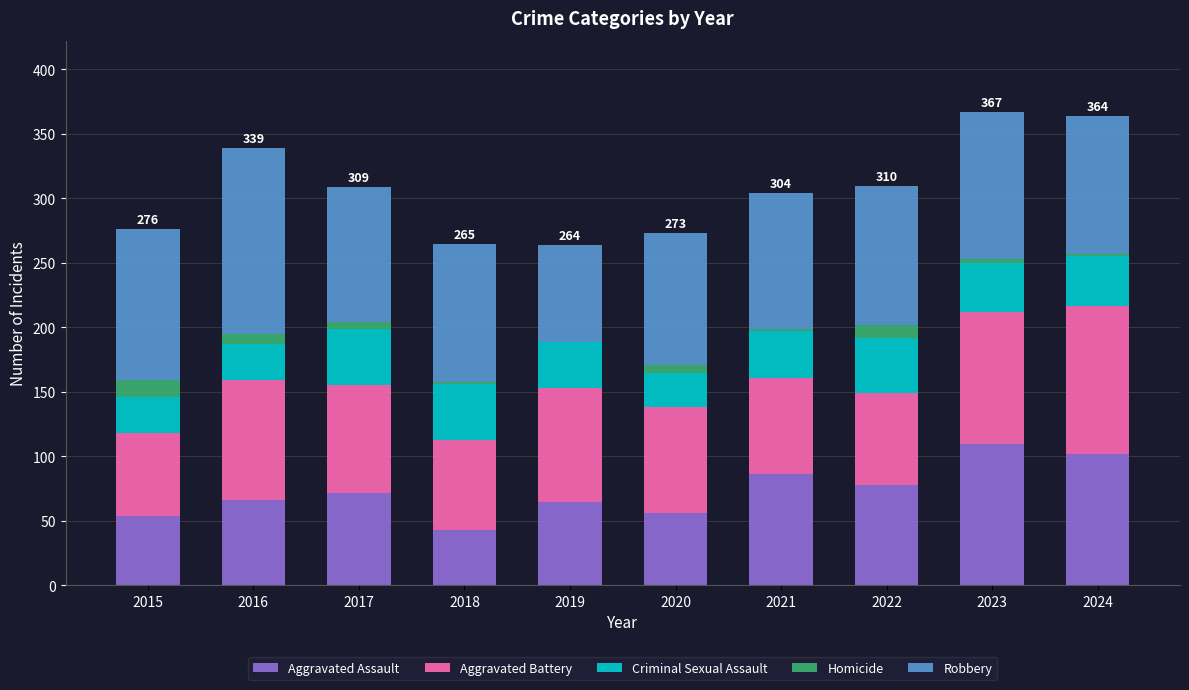

What is the total value across all series at 2015?

276